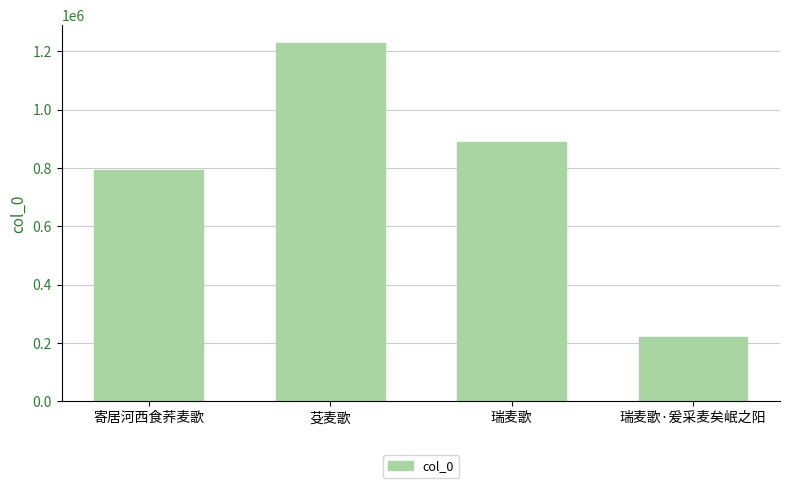

Approximately how many times larger is the value at 寄居河西食荞麦歌 compared to 芟麦歌?

0.6